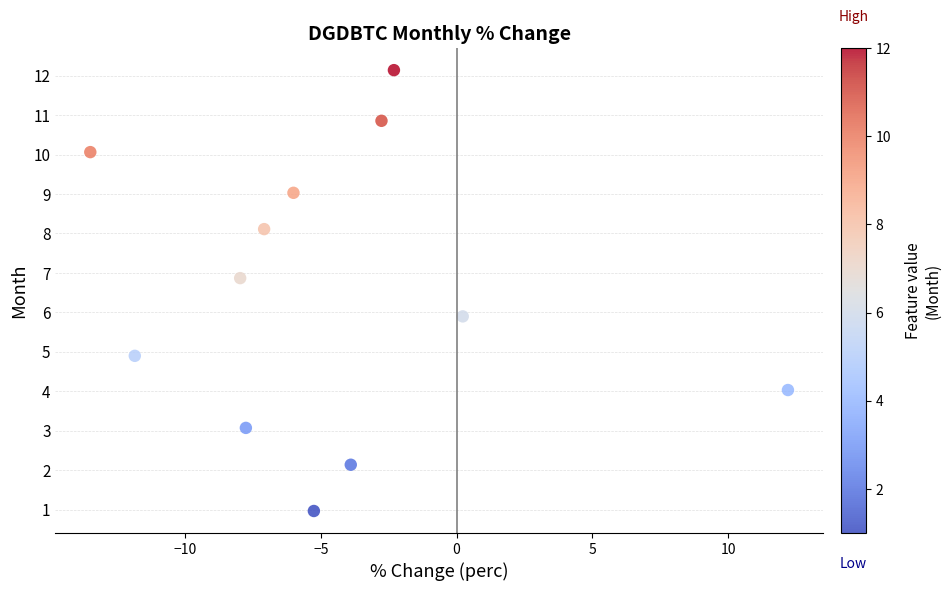

What is the average Y value?

6.5